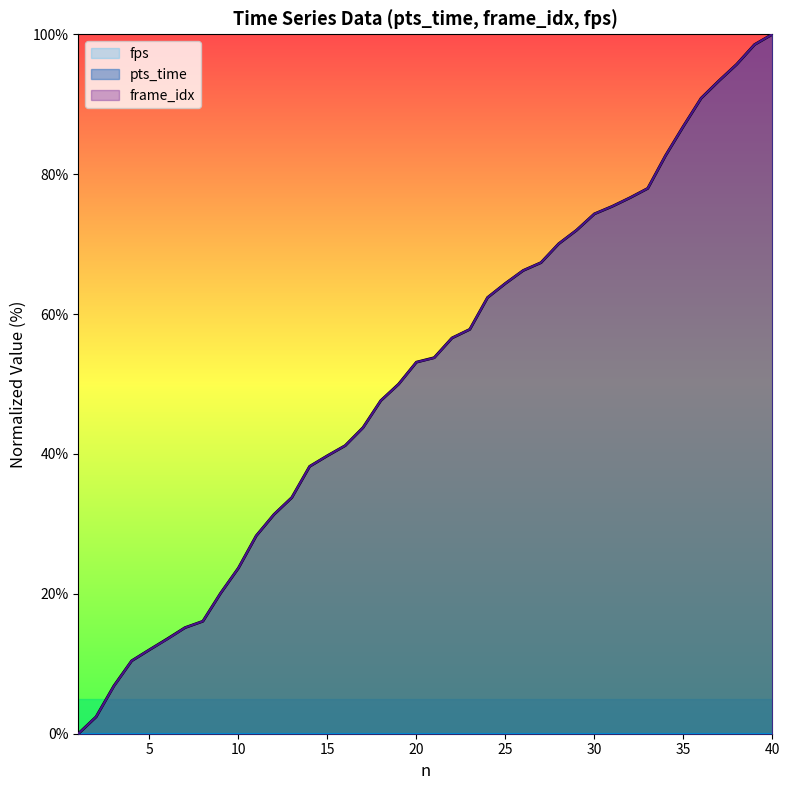

At which label is pts_time closest to 50?

19